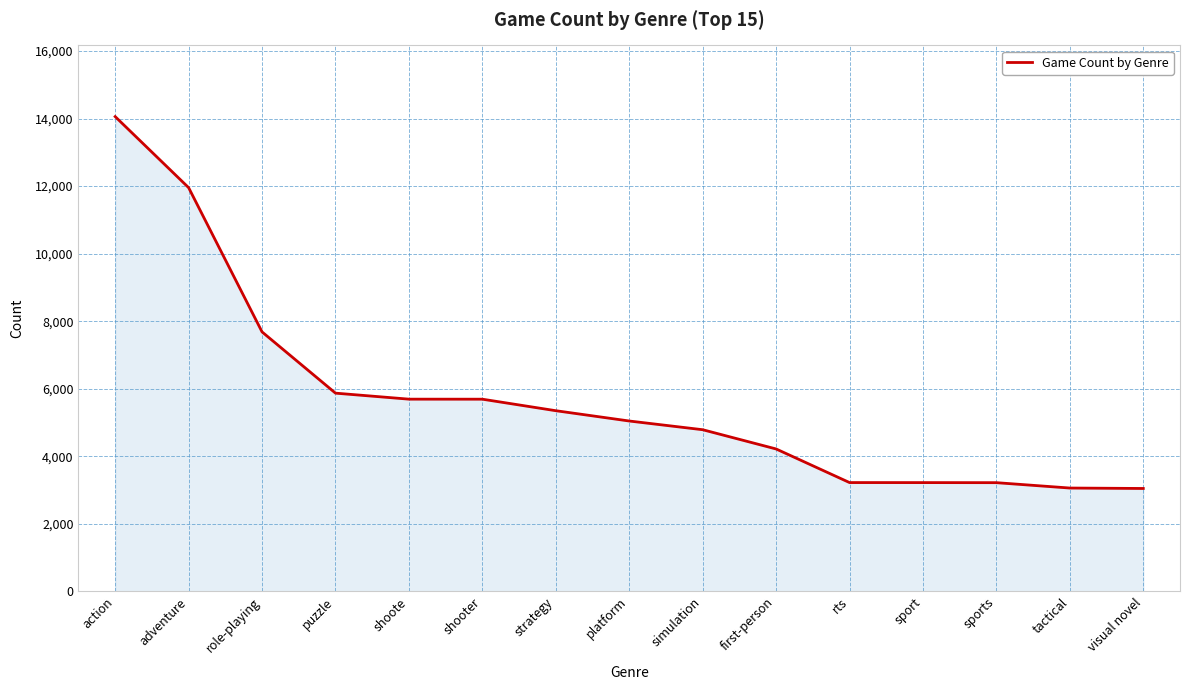

What is the difference between the maximum and minimum values?

11012